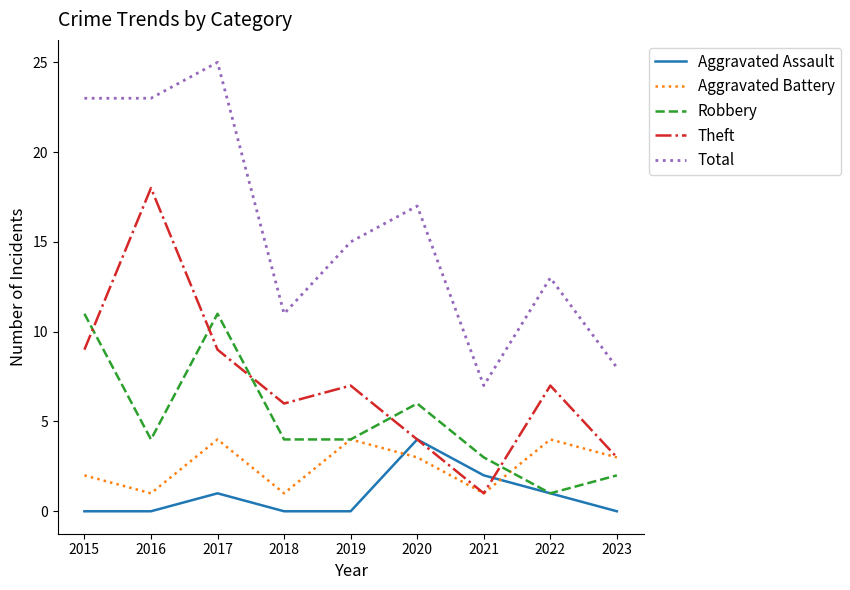

At 2016, list the series in order from smallest to largest.

Aggravated Assault, Aggravated Battery, Robbery, Theft, Total